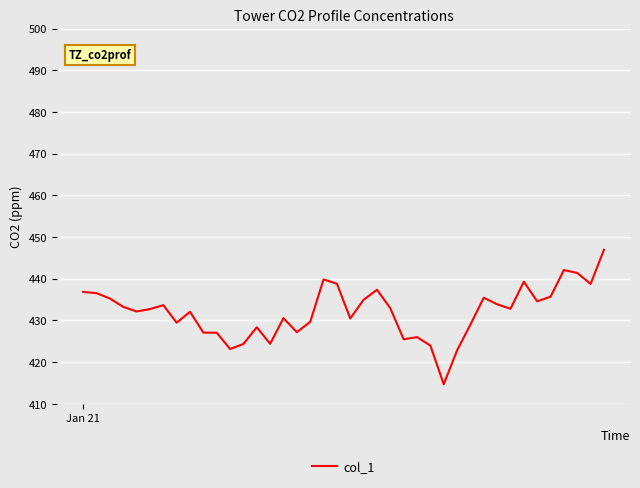

What is the difference between the maximum and minimum values?

32.3